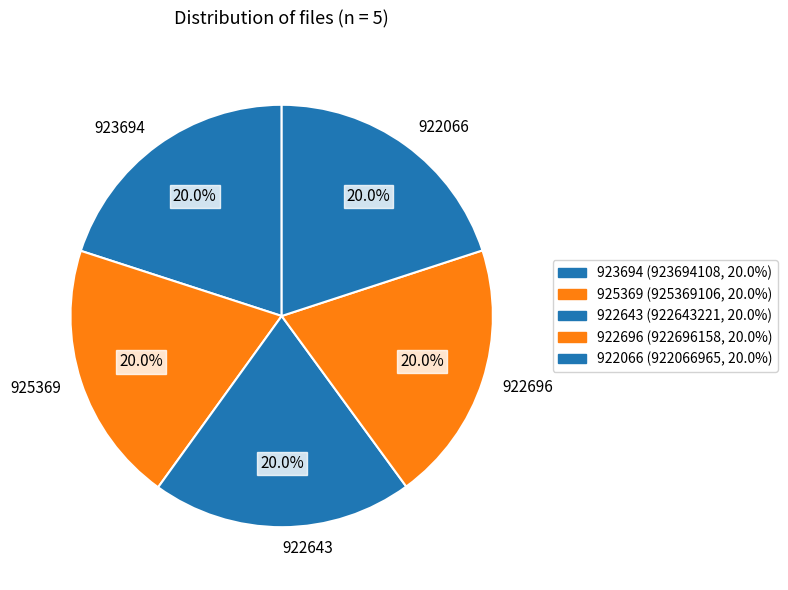

Approximately how many times larger is the value at 925369 compared to 922643?

1.0